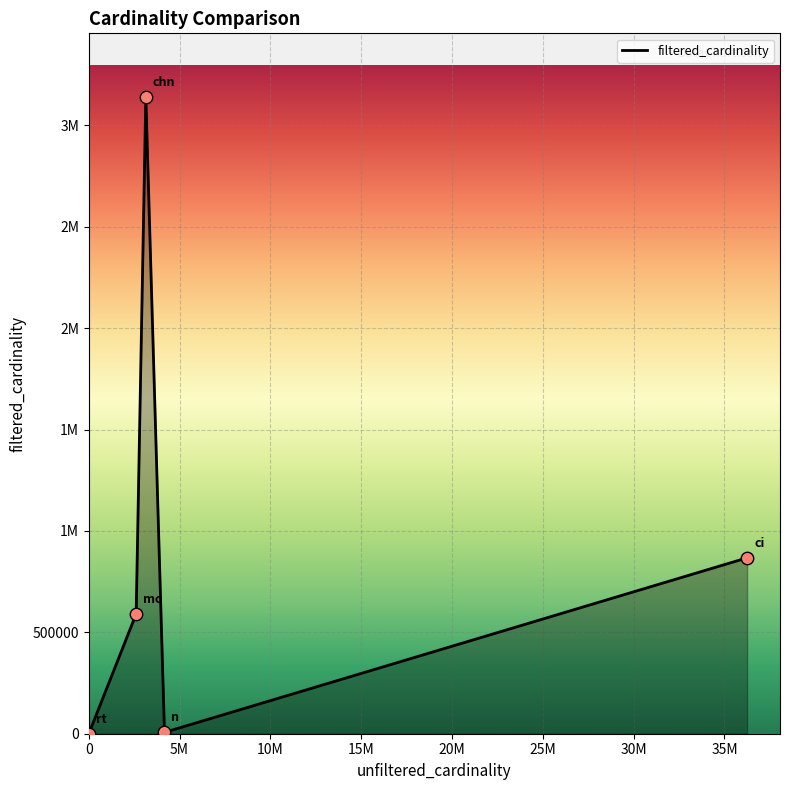

Does the chart have visible grid lines?

Yes